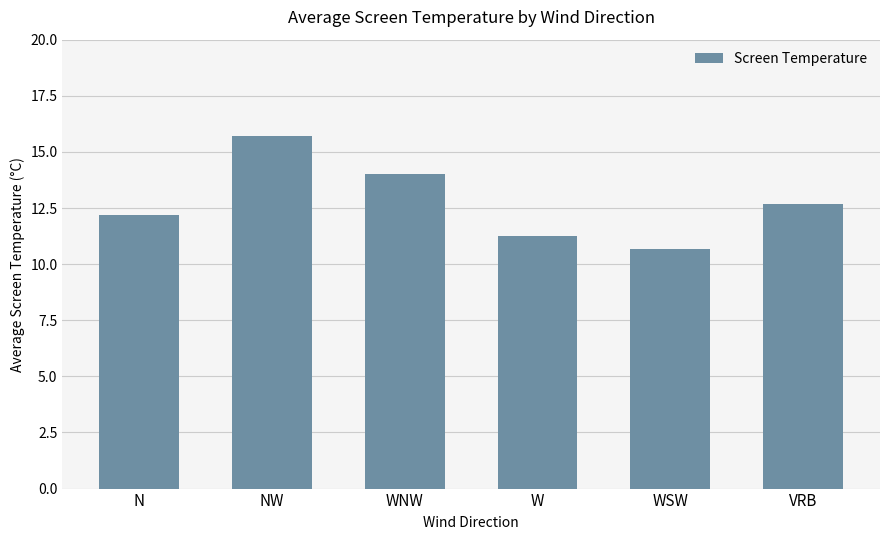

Rank the categories by value from lowest to highest.

WSW, W, N, VRB, WNW, NW